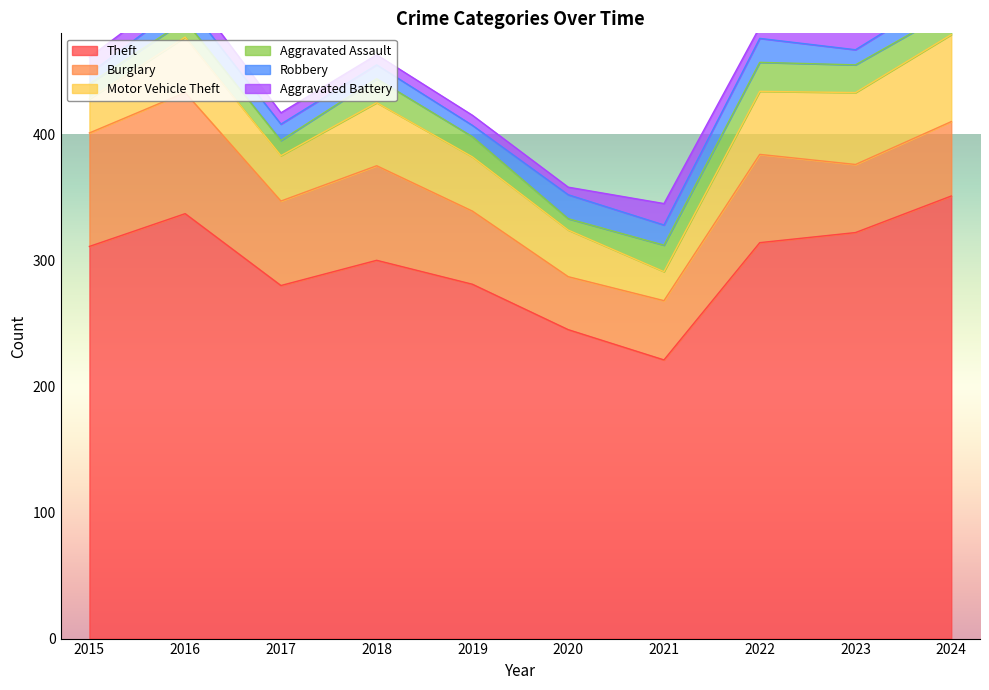

Is the value of Burglary at 2020 greater than the value of Aggravated Battery at 2017?

Yes